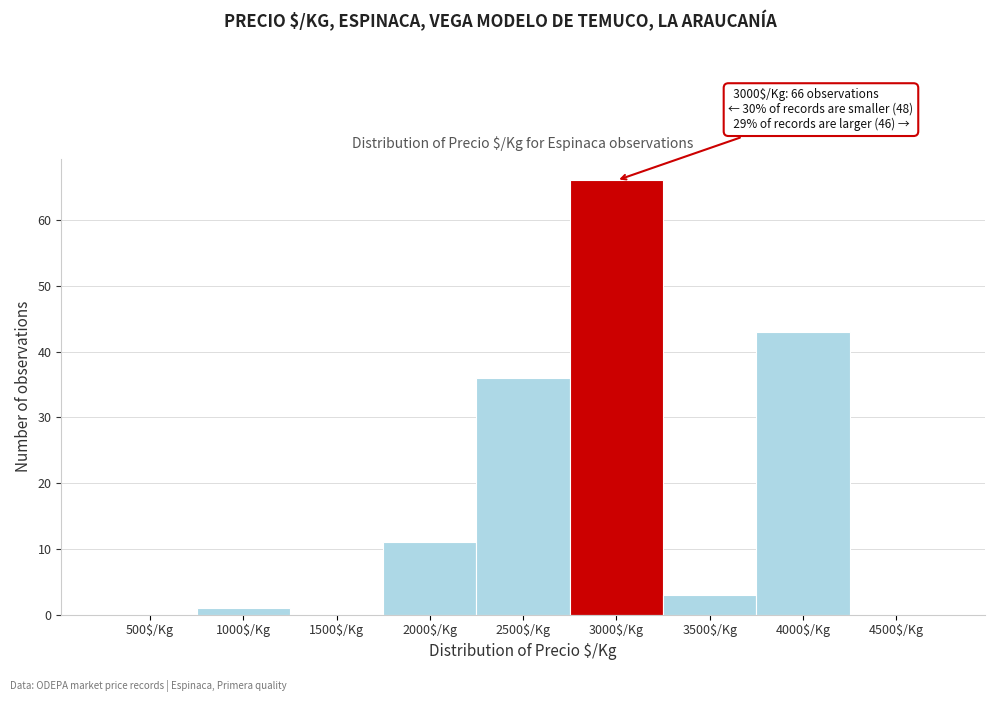

At which label is the value closest to 33?

2500$/Kg